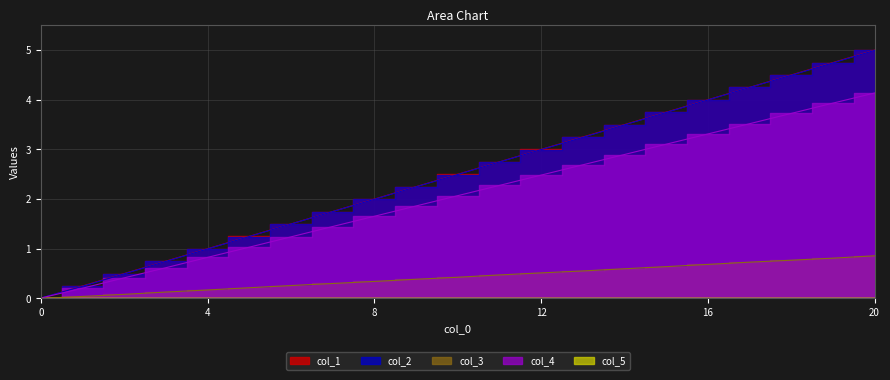

What are all the series names shown in the legend?

col_1, col_2, col_3, col_4, col_5